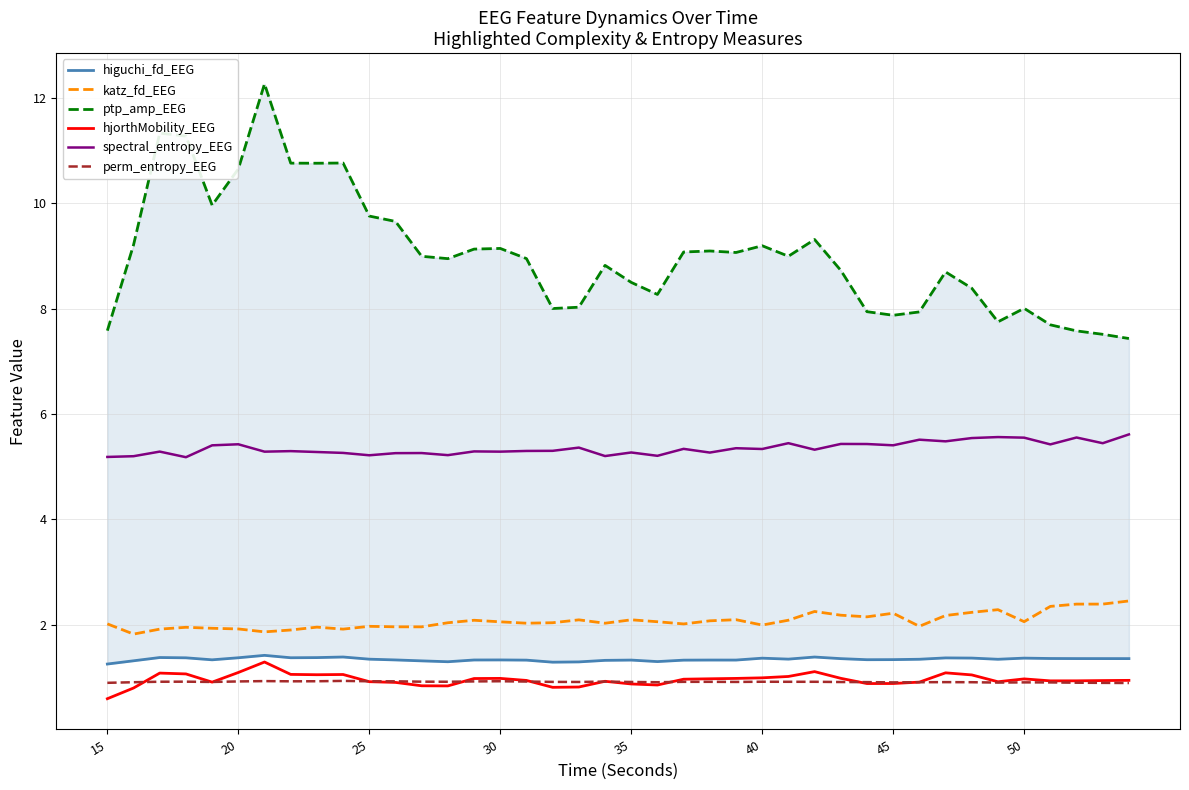

At how many categories does at least one series exceed 4?

40